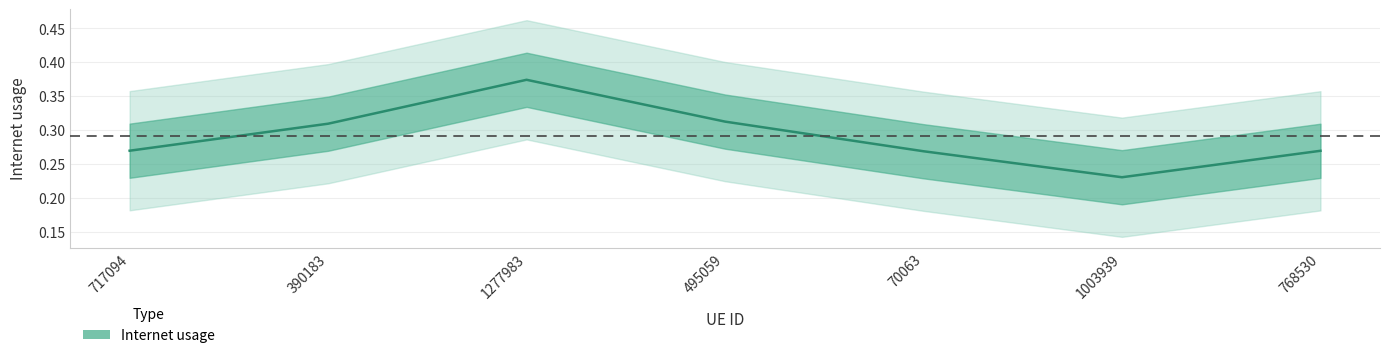

Reading left to right, extract all data points from this chart.

0.3	0.3	0.4	0.3	0.3	0.2	0.3